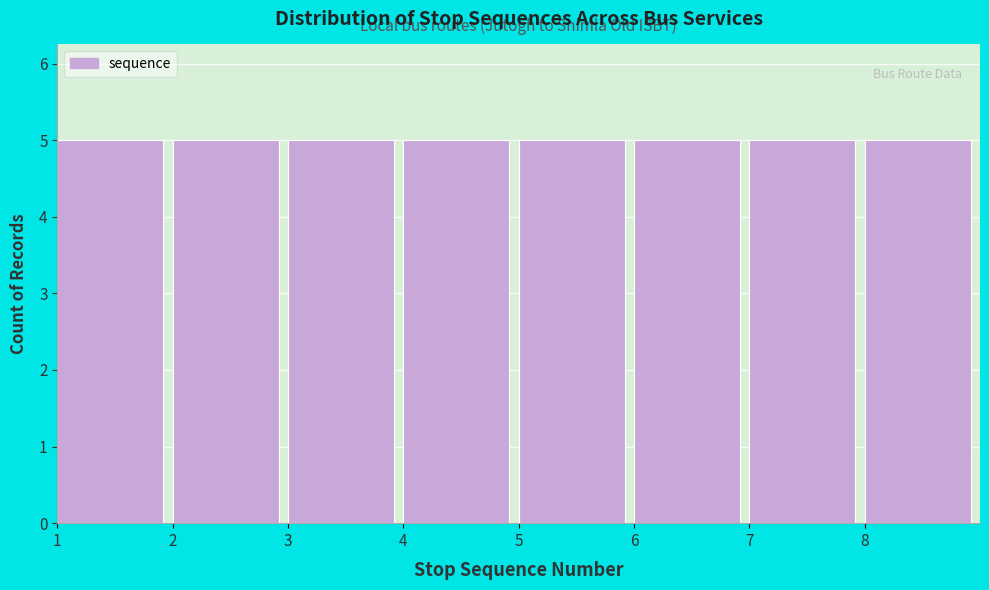

Reading left to right, transcribe this chart: for each bar, give the range it covers on the x-axis and its height. The values are not printed on the chart, so give them approximately, as read against the axis.

1 to 2: 5
2 to 3: 5
3 to 4: 5
4 to 5: 5
5 to 6: 5
6 to 7: 5
7 to 8: 5
8 to 9: 5